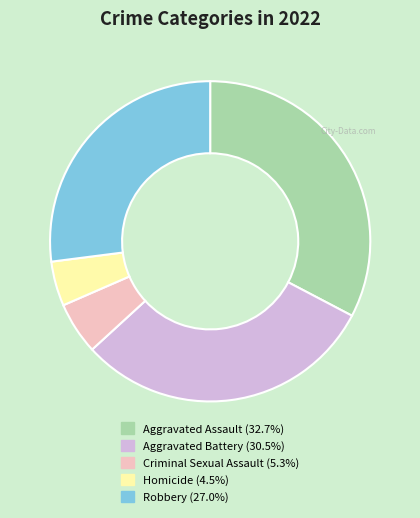

Is there a majority slice in this chart?

No